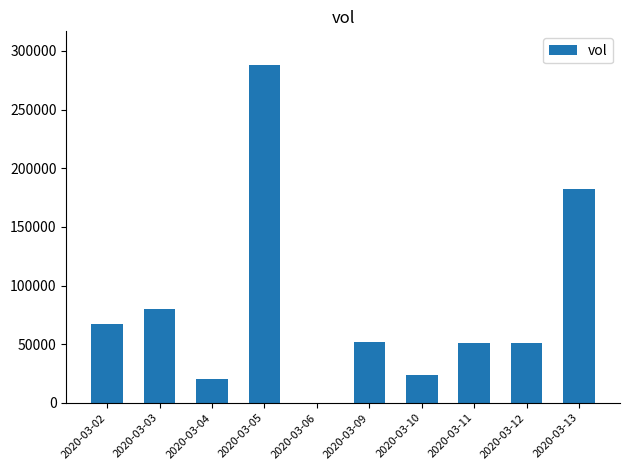

Are the bars grouped side by side (vs. stacked)?

No